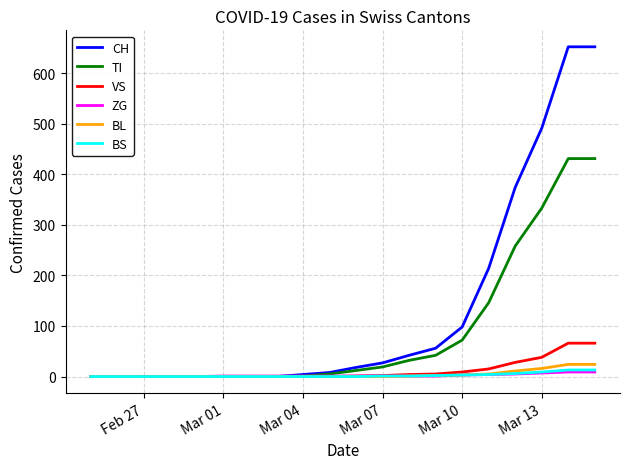

What is the highest value of the CH series?

652